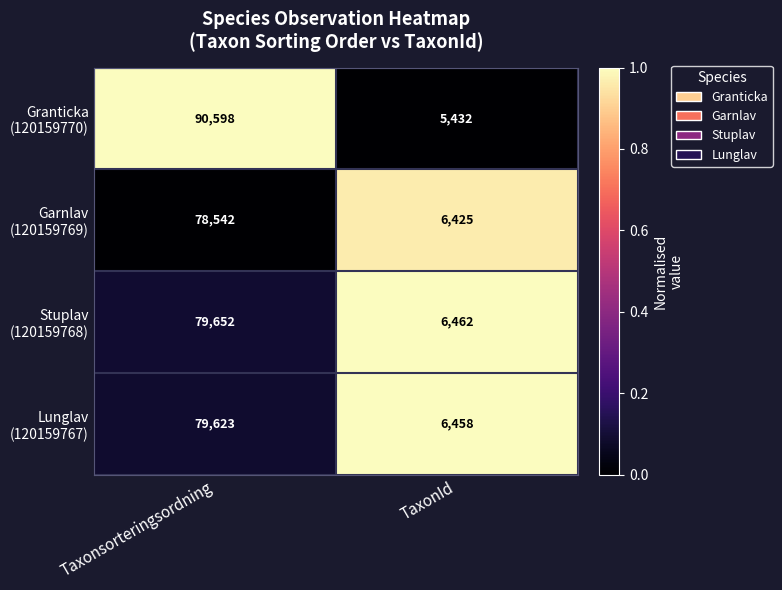

What is the difference between the highest and lowest values at TaxonId?

1030